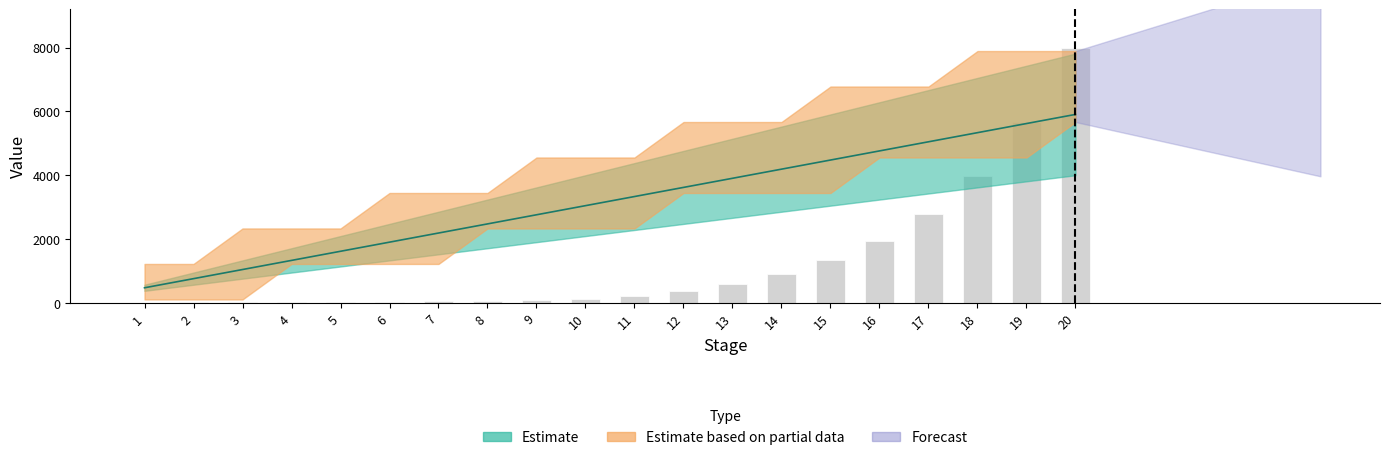

List the labels in order of value, largest first.

20, 19, 18, 17, 16, 15, 14, 13, 12, 11, 10, 9, 8, 7, 6, 5, 4, 3, 2, 1